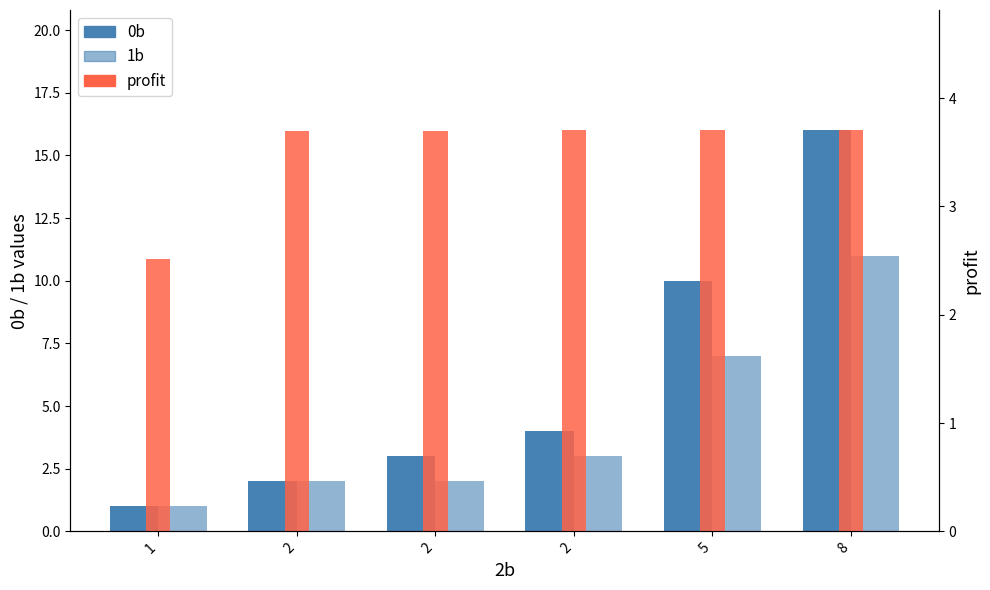

Is it true that 0b equals 1.0 at 1?

True